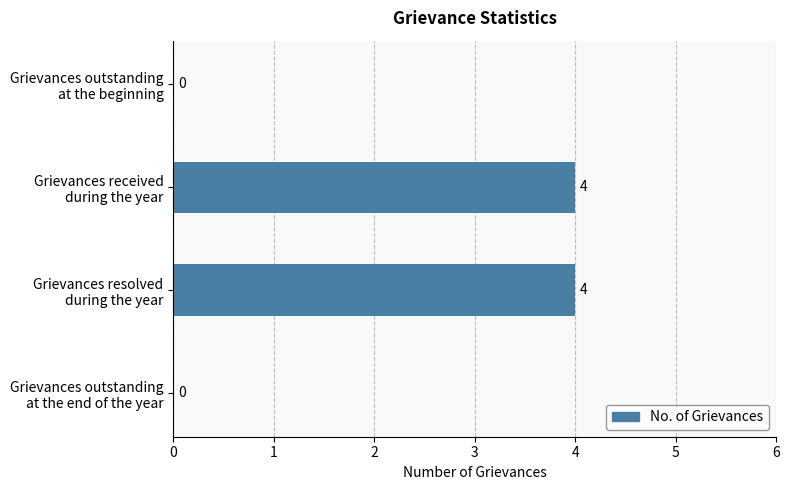

What is the sum of all values?

8